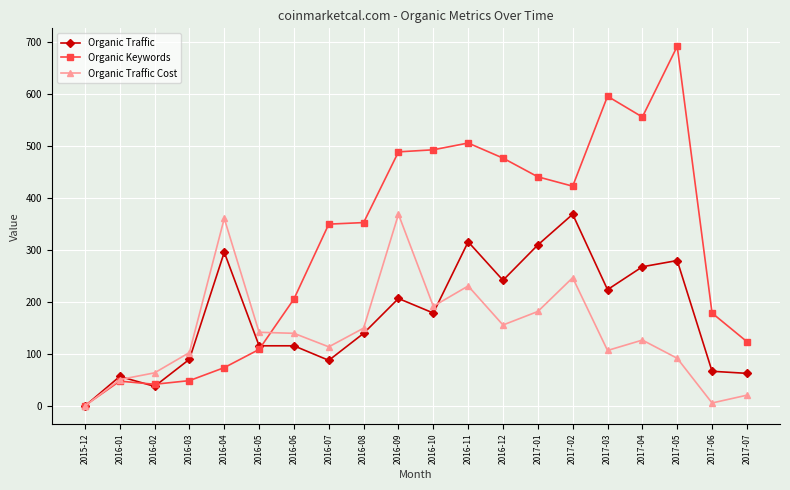

What value does the Organic Traffic series have at 2016-05?

116